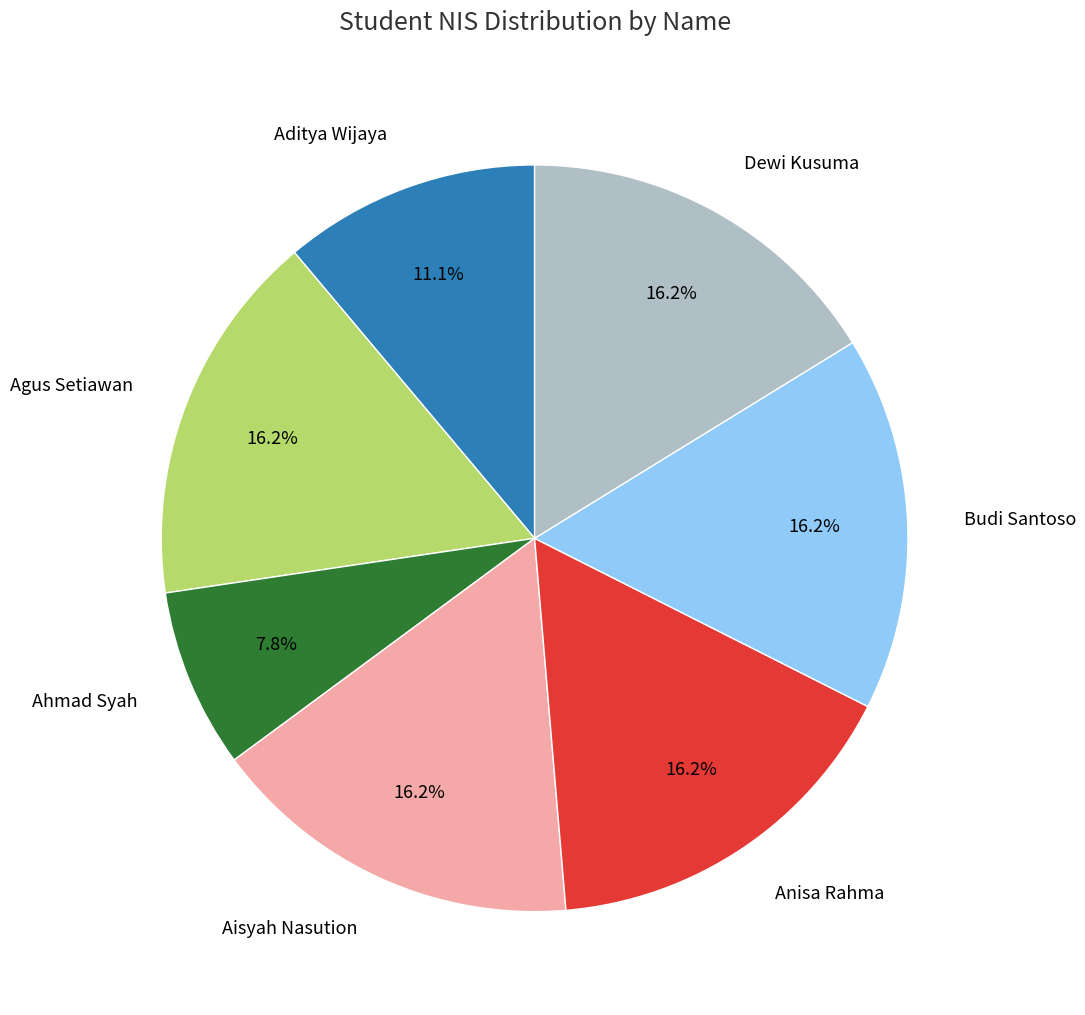

Combined, what portion of the pie is Budi Santoso and Agus Setiawan?

32.4%